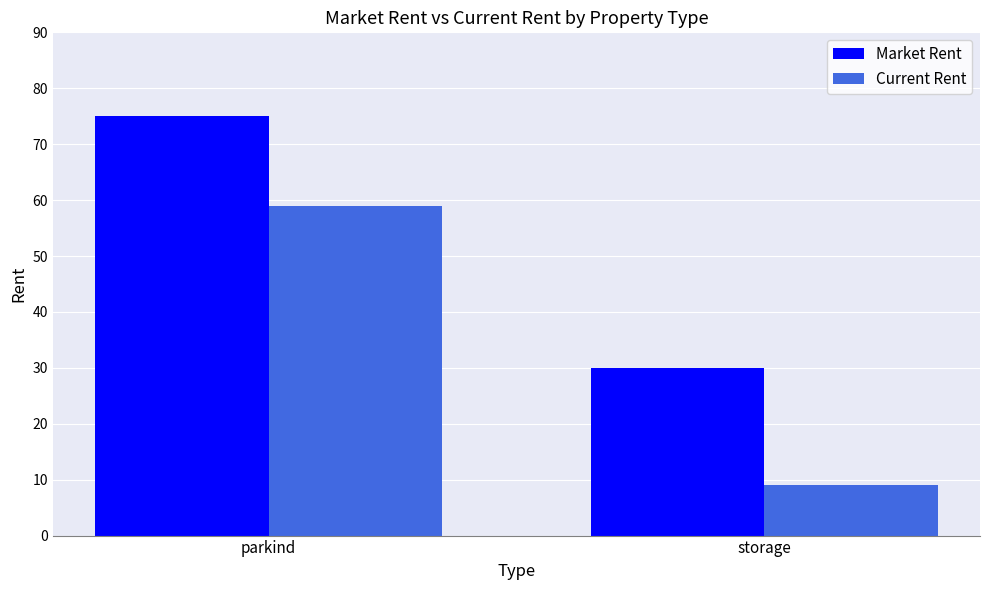

List the series in order of their overall mean, highest first.

Market Rent, Current Rent